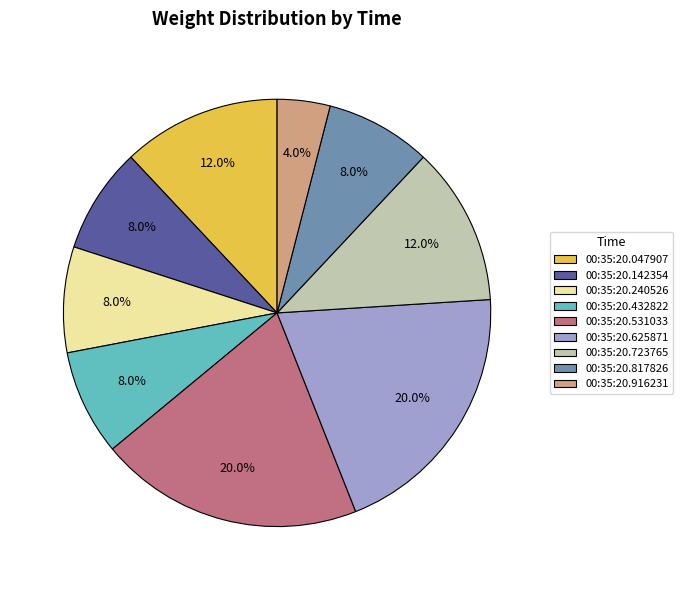

Count the number of slices in the pie.

9